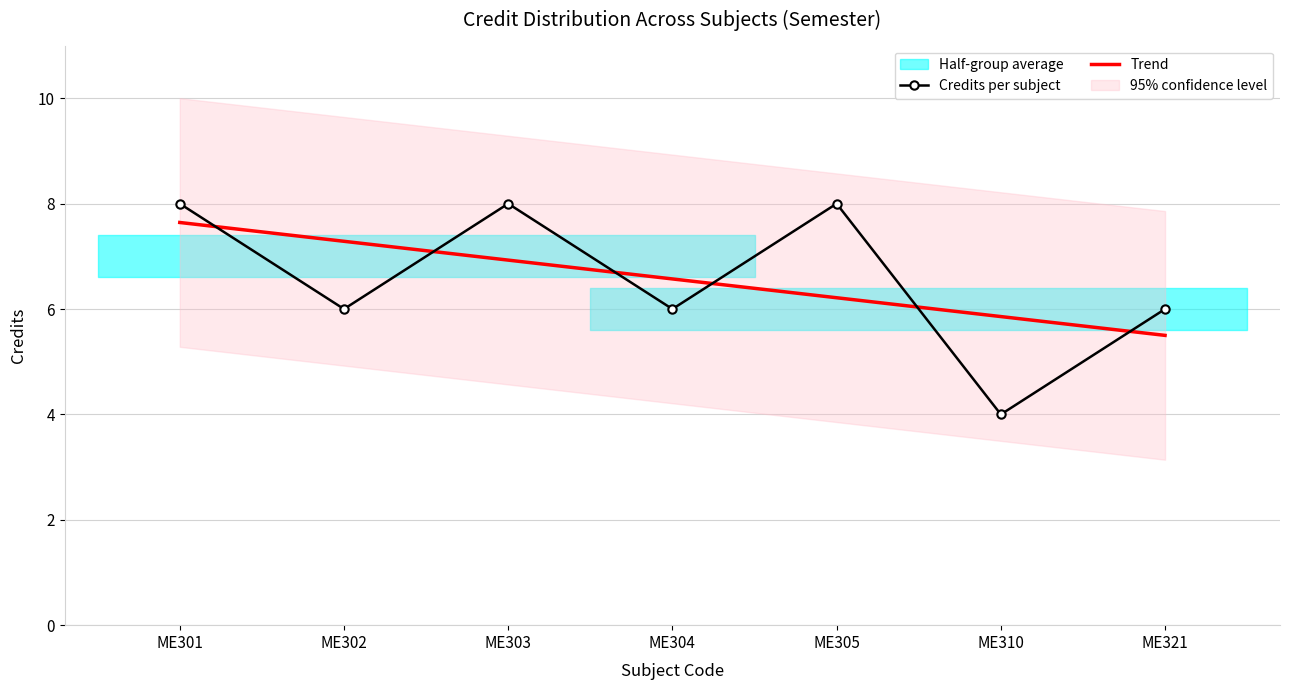

Between which two adjacent categories do Trend and Credits per subject first intersect?

ME301 and ME302